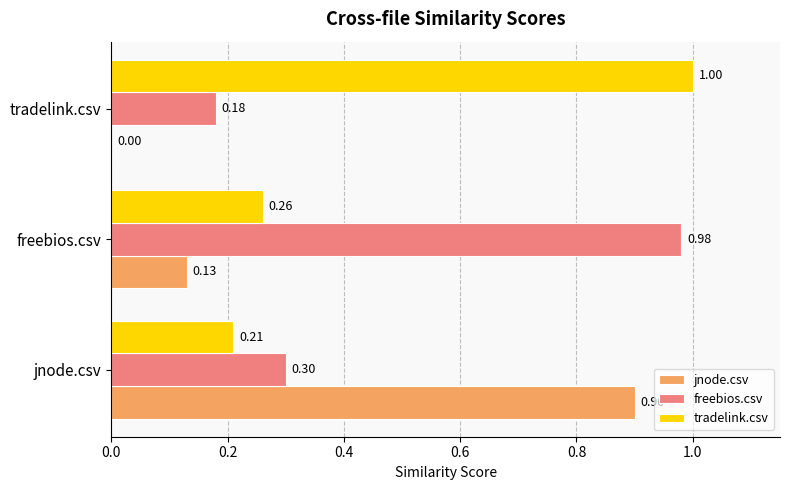

Where is freebios.csv nearest to the value 0?

tradelink.csv